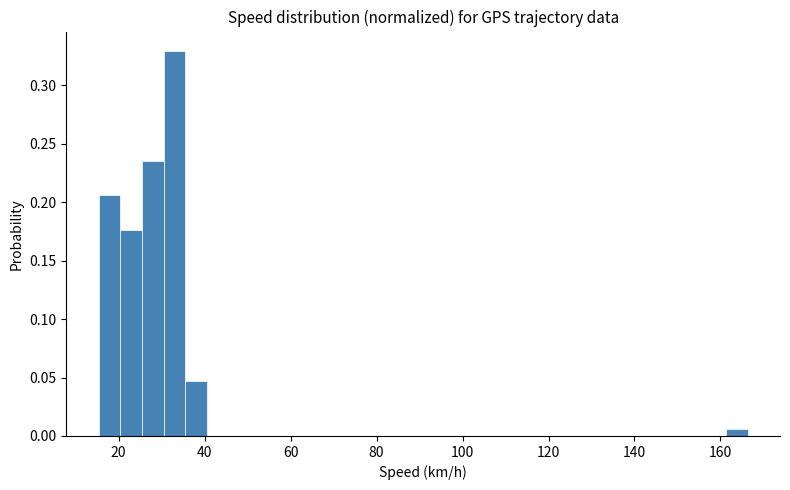

Read against the x-axis, roughly where is the centre of the tallest bar?

34